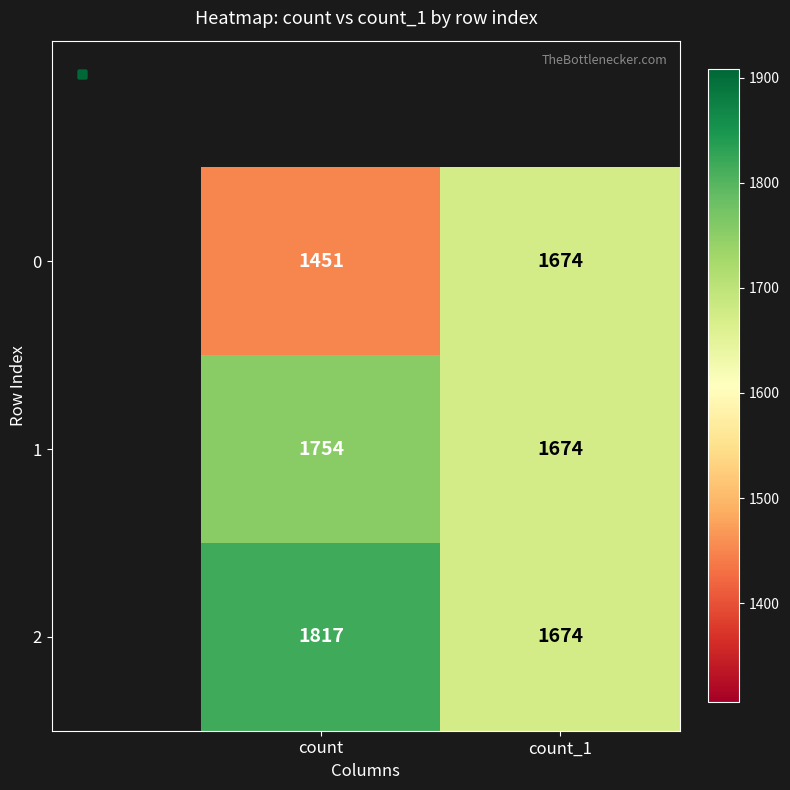

What is the difference between the highest and lowest values at count?

366